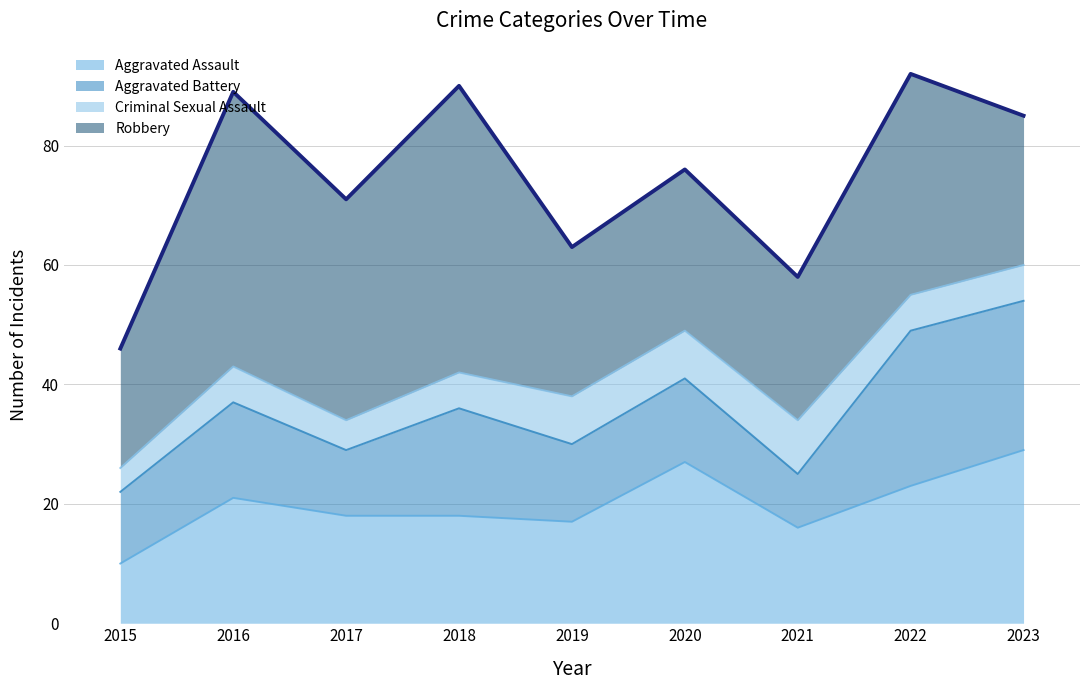

Which series has the widest spread of values?

Robbery